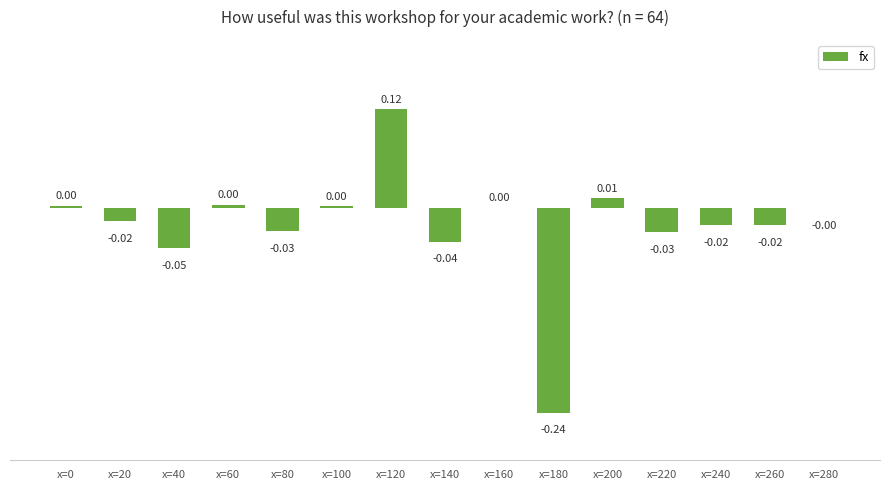

Between x=240 and x=180, which is larger?

x=240